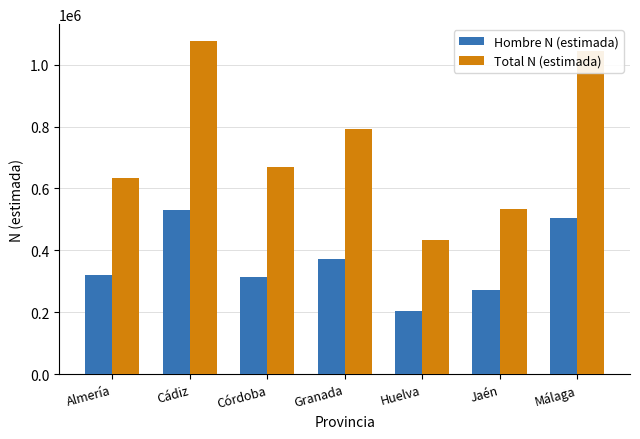

What is the sum of the Total N (estimada) values at Córdoba and Granada?

1462363